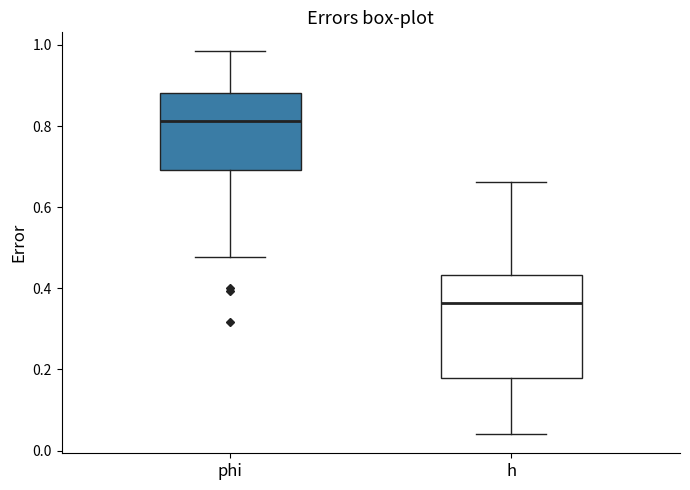

Which box's median line is the lowest?

h